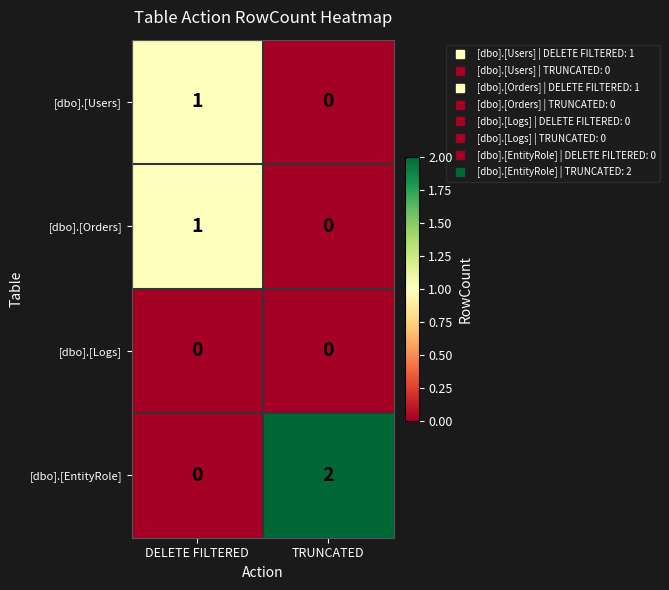

Between DELETE FILTERED and TRUNCATED, which series saw the biggest shift?

[dbo].[EntityRole]